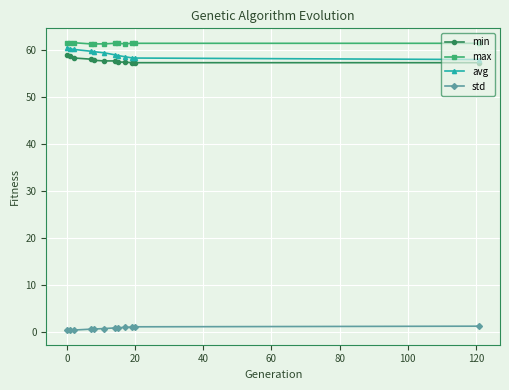

What is the value of the max point at the 4th from the left?

61.4